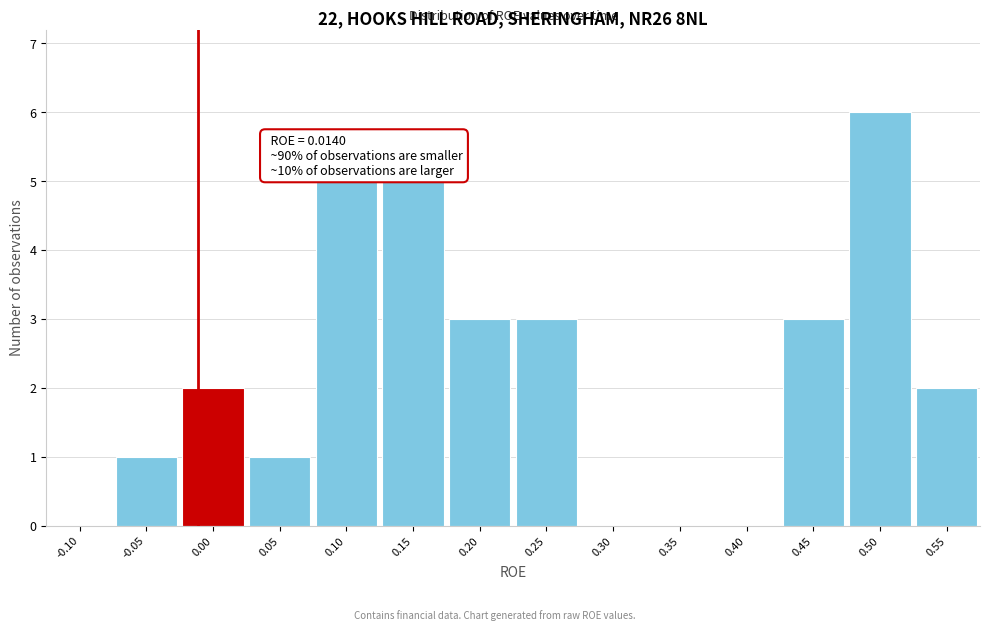

Reading right to left, extract all data points from this chart.

0.55=2	0.50=6	0.45=3	0.40=0	0.35=0	0.30=0	0.25=3	0.20=3	0.15=5	0.10=5	0.05=1	0.00=2	-0.05=1	-0.10=0